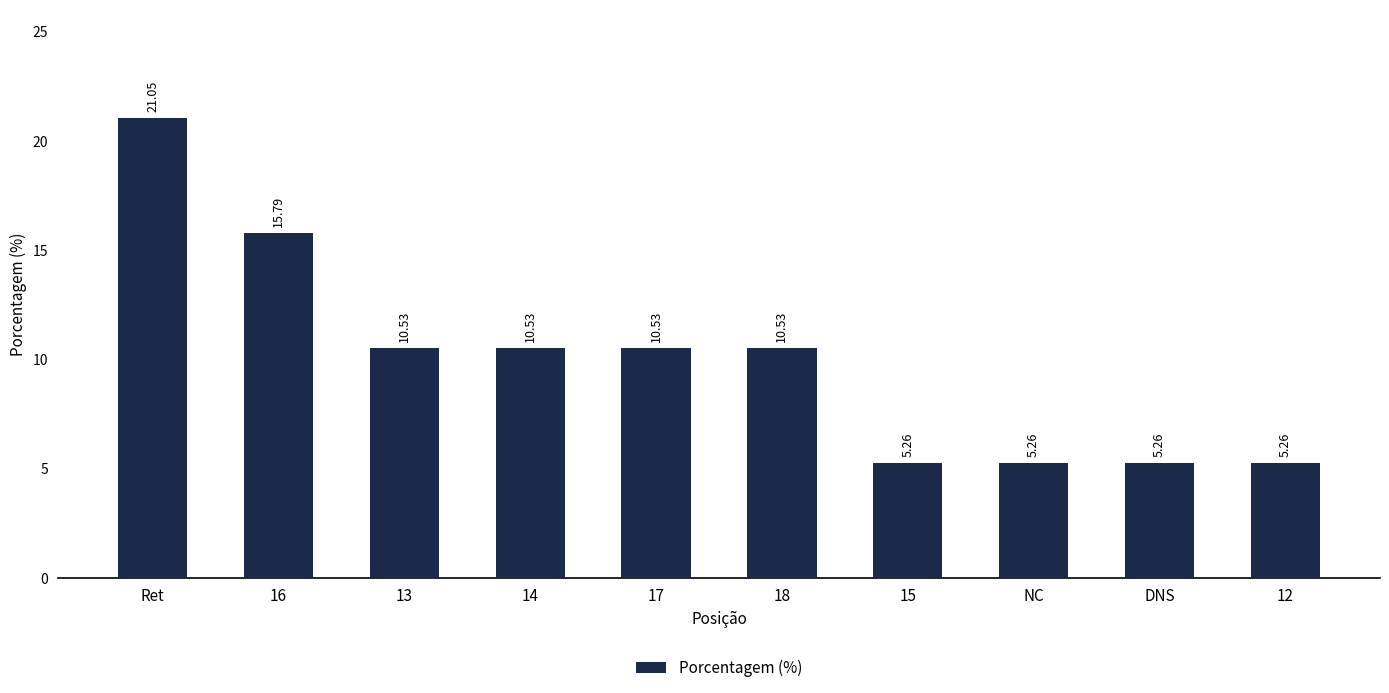

What is the sum of the values at 16 and 17?

26.3